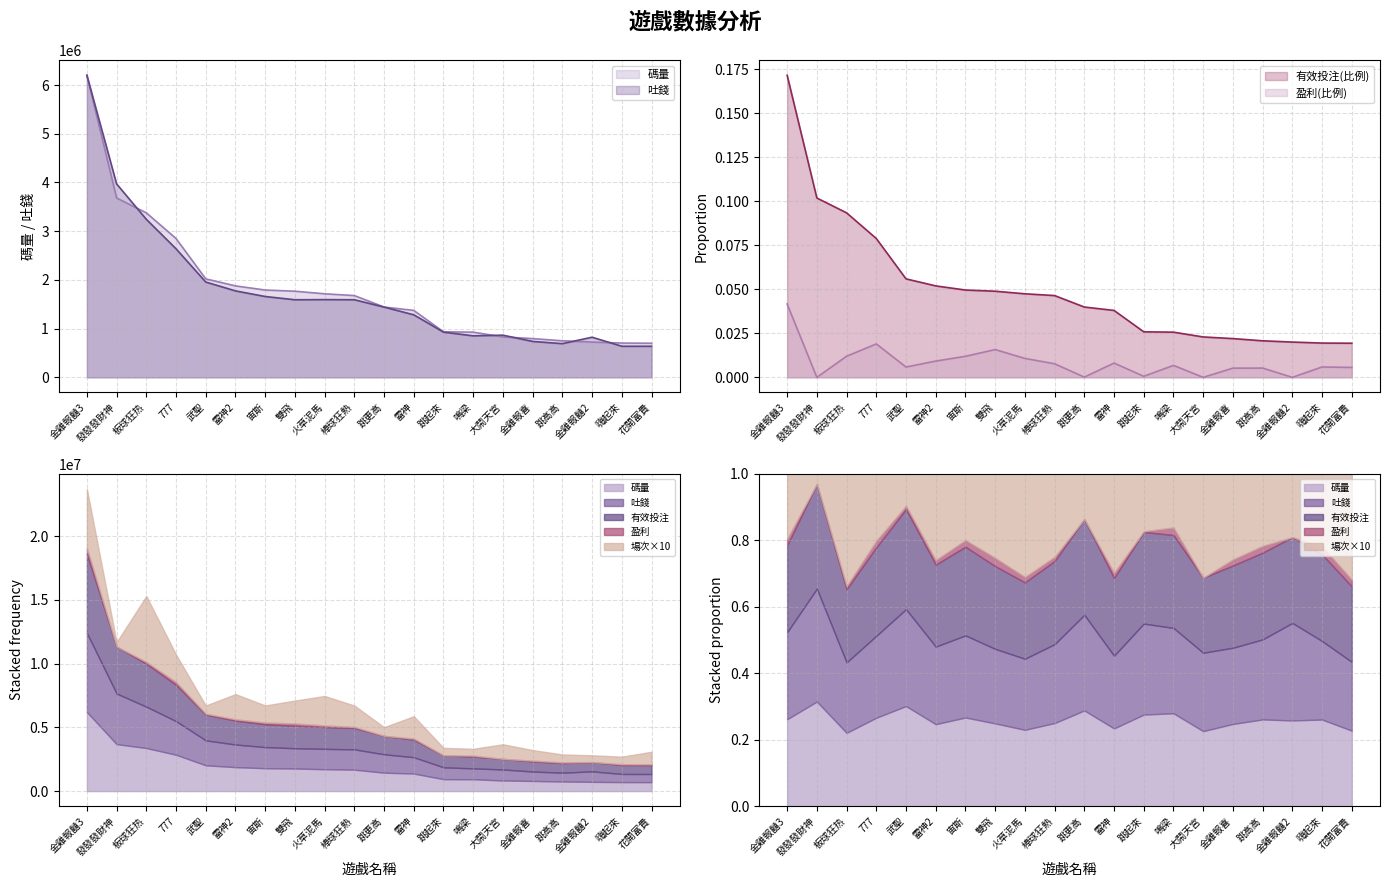

True or false: 碼量 has more than 0 interior local peaks.

False